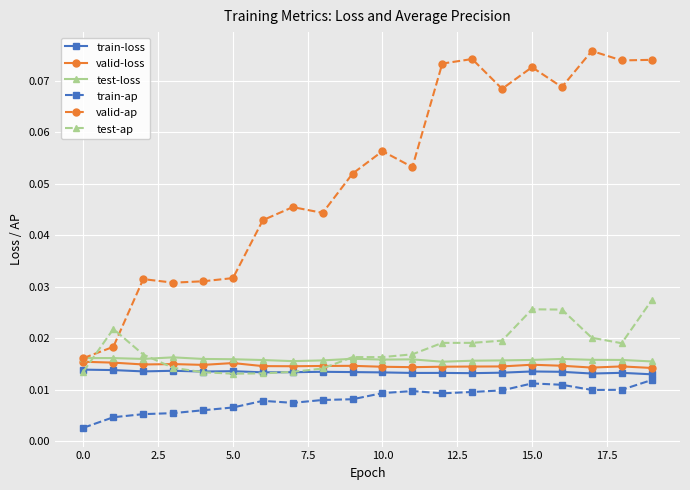

At how many categories does at least one series exceed 0?

20